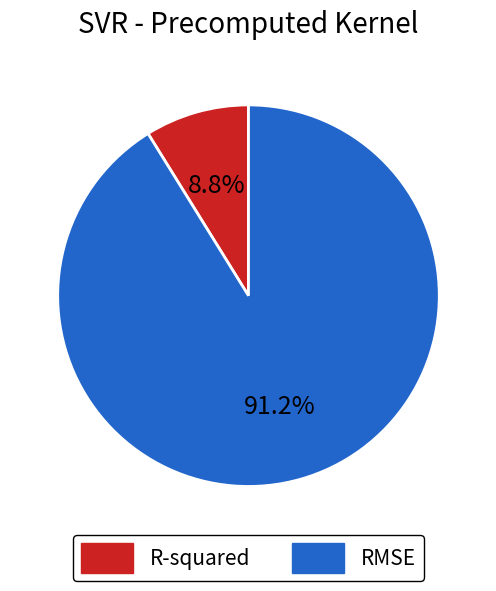

Is it true that R-squared is 9% of the pie?

True